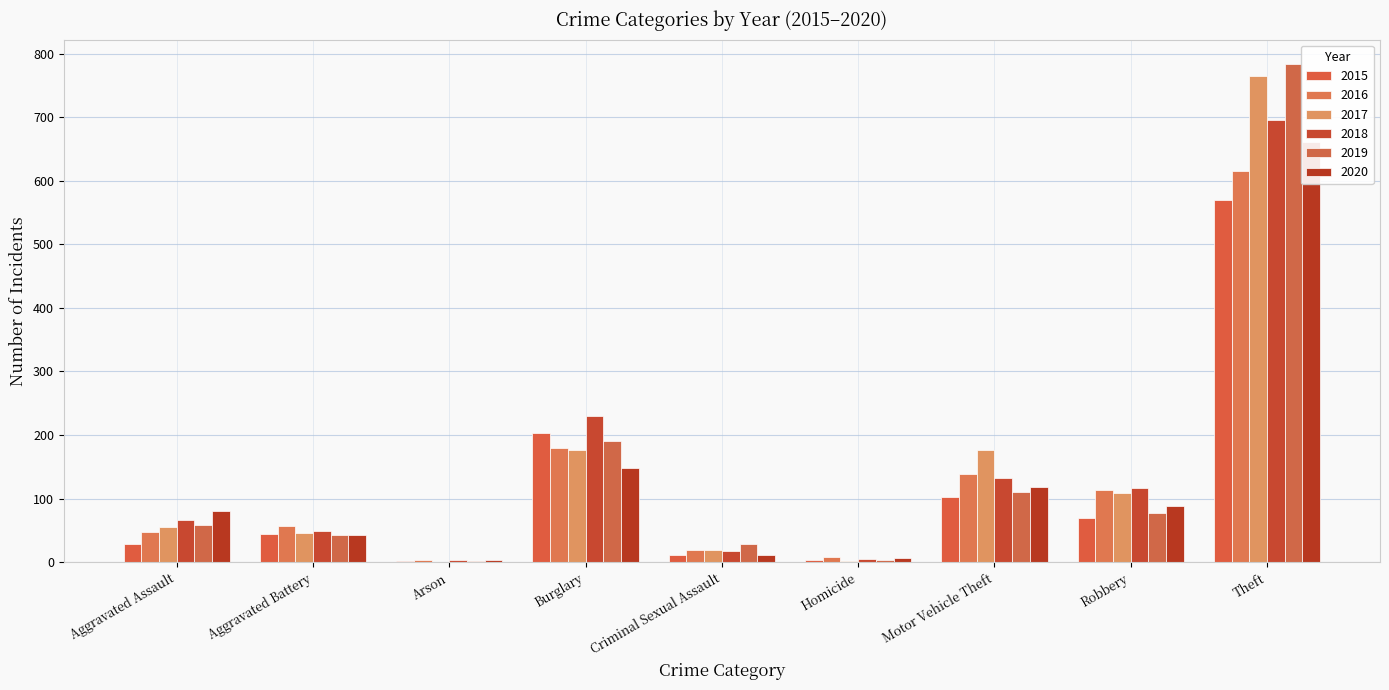

What are all the series names shown in the legend?

2015, 2016, 2017, 2018, 2019, 2020